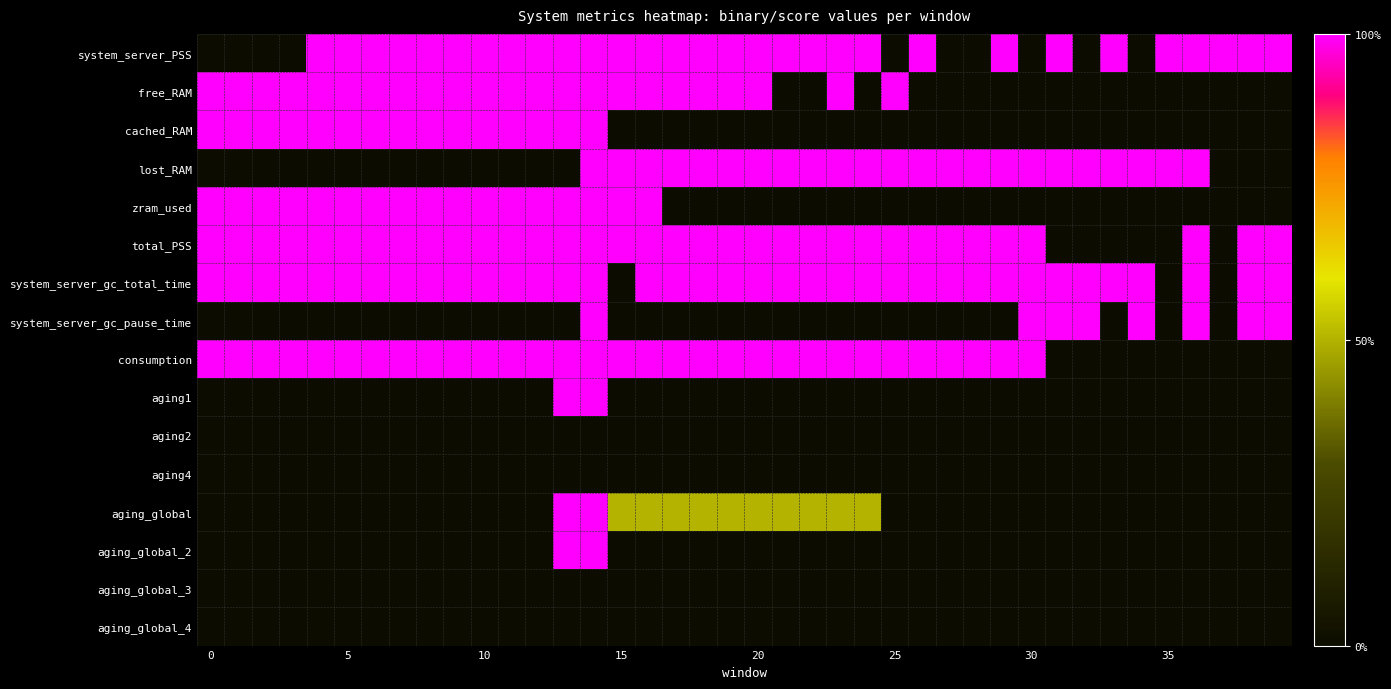

At which category is the sum across all series the highest?

14